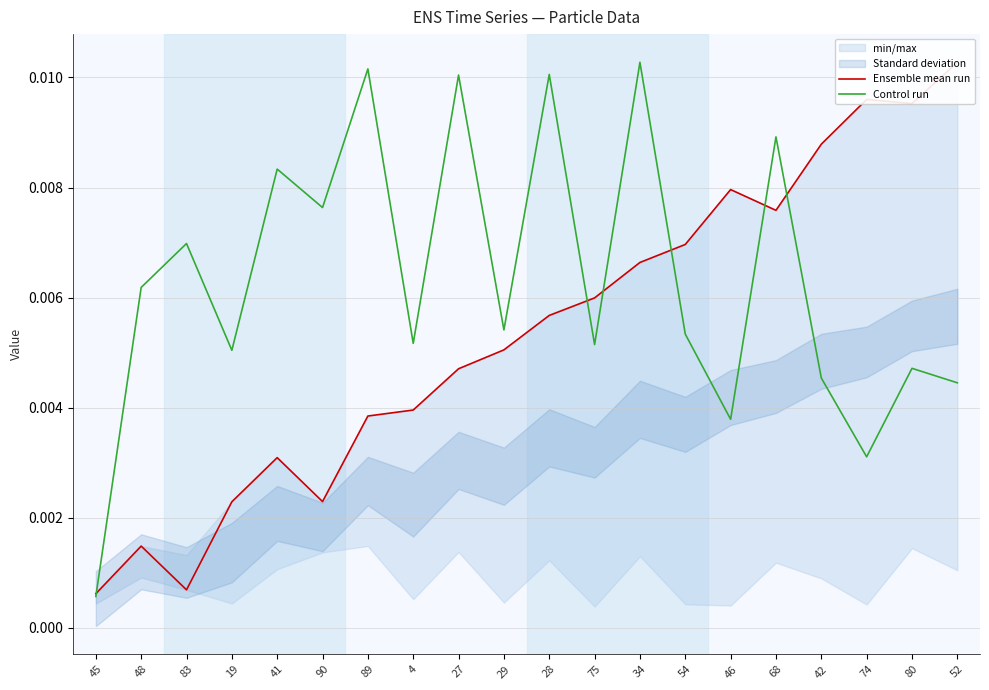

What is the label of the 2nd point from the right?

80